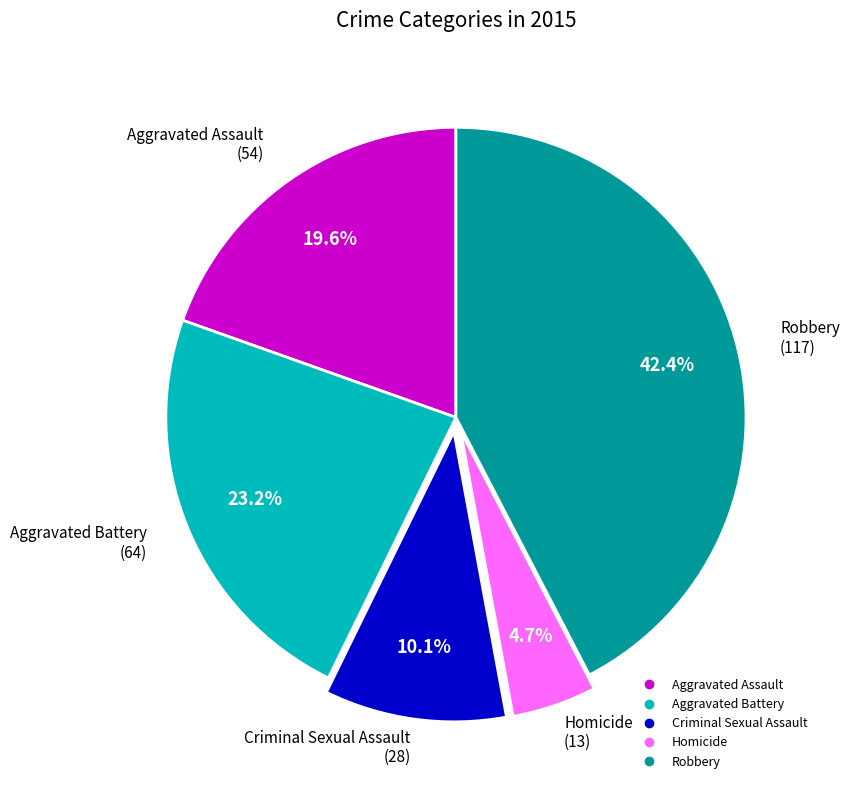

Count the number of slices in the pie.

5